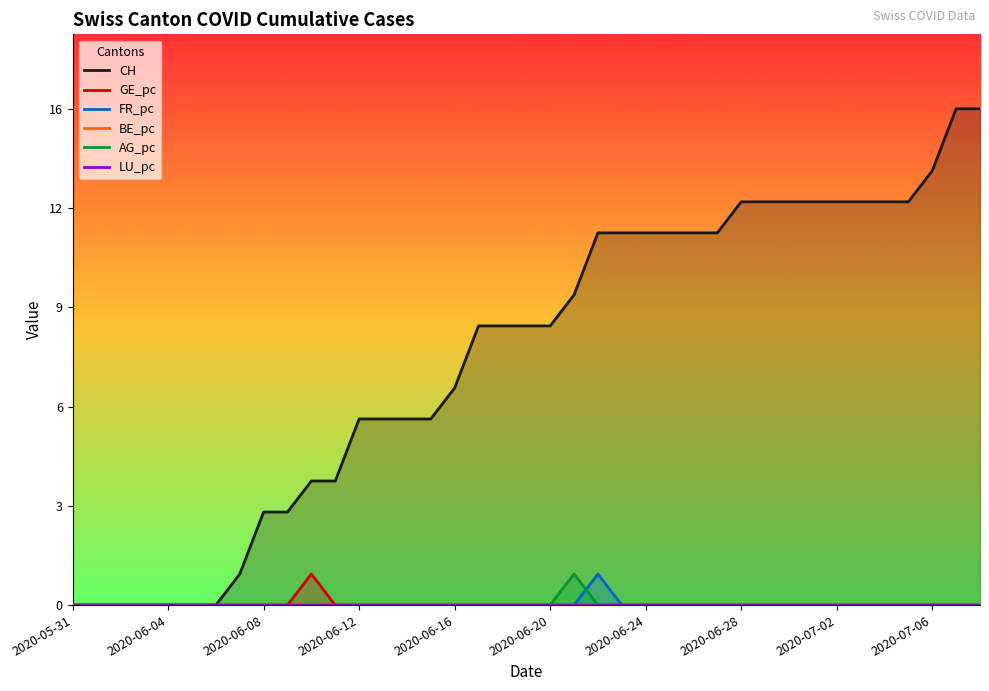

How many interior local peaks does the FR_pc series have?

1